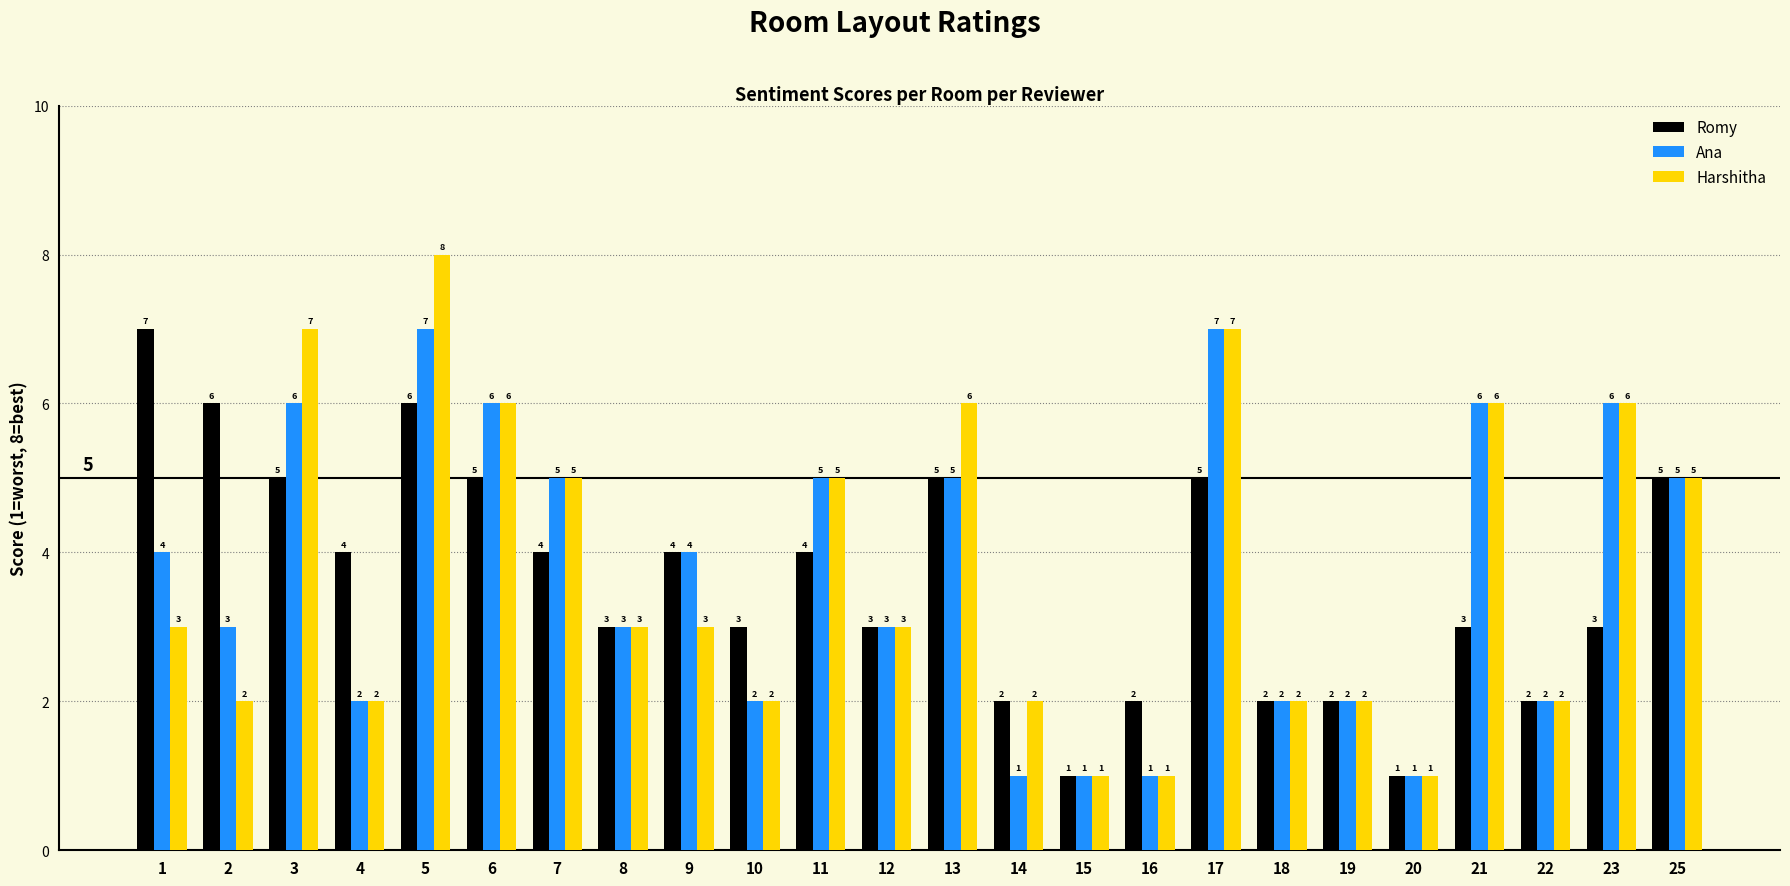

What is the difference between the highest and lowest values at 9?

1